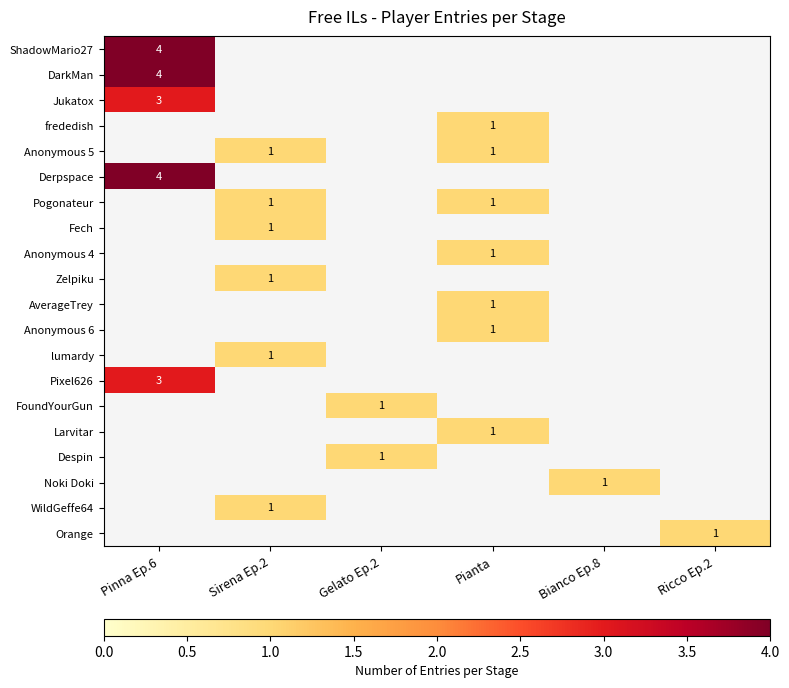

How many values in Jukatox are above zero?

1